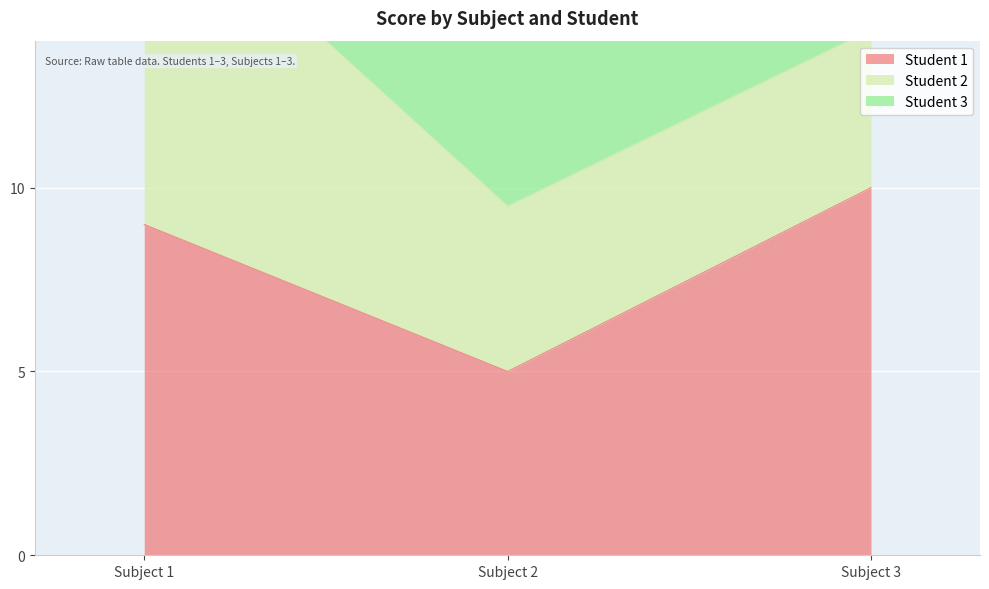

Which category has the lowest value in the Student 2 series?

Subject 3